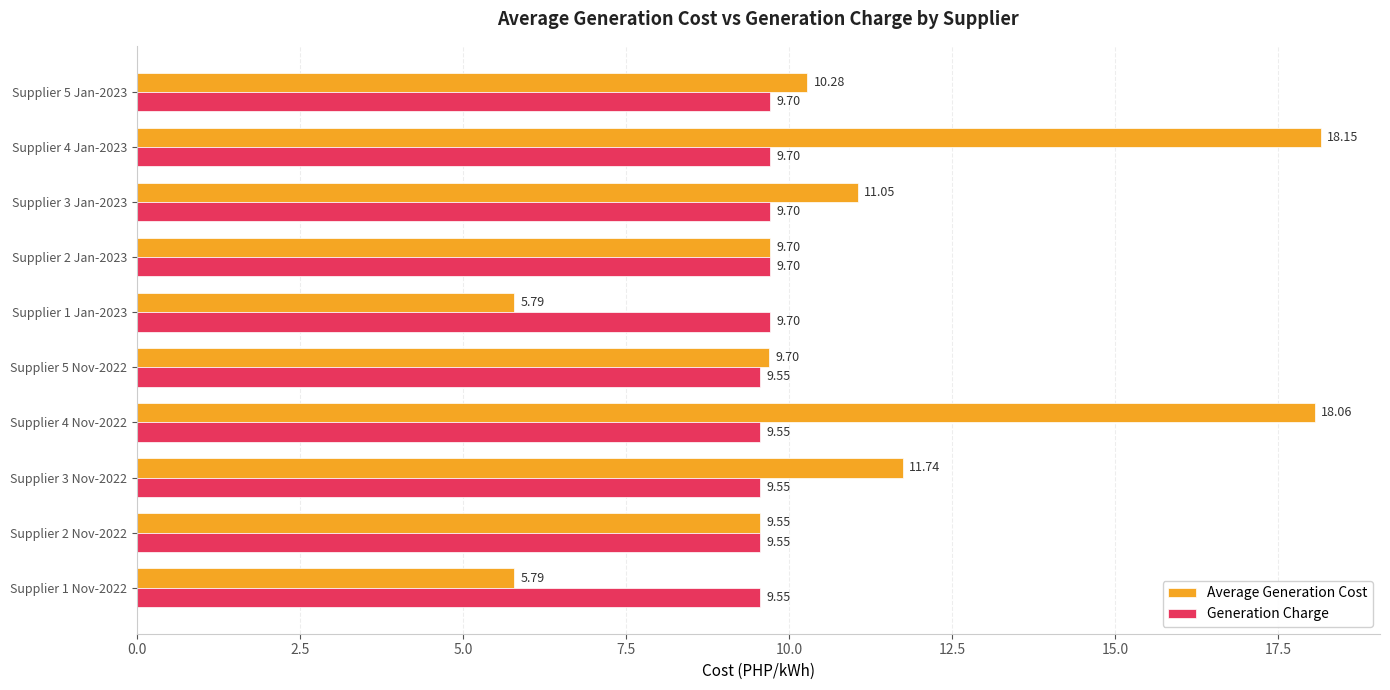

What is the minimum value shown in the chart?

5.8